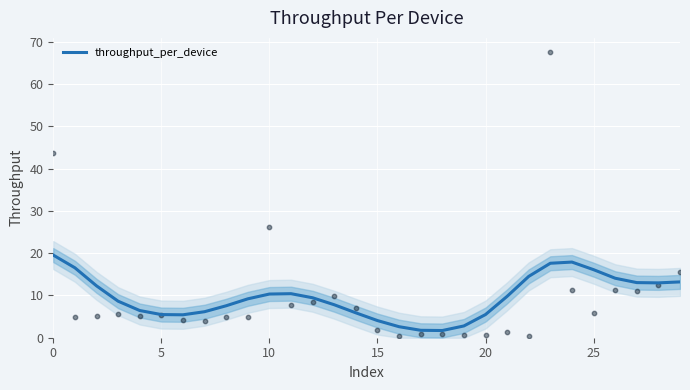

What is the change in value from 7 to 21?

+3.6